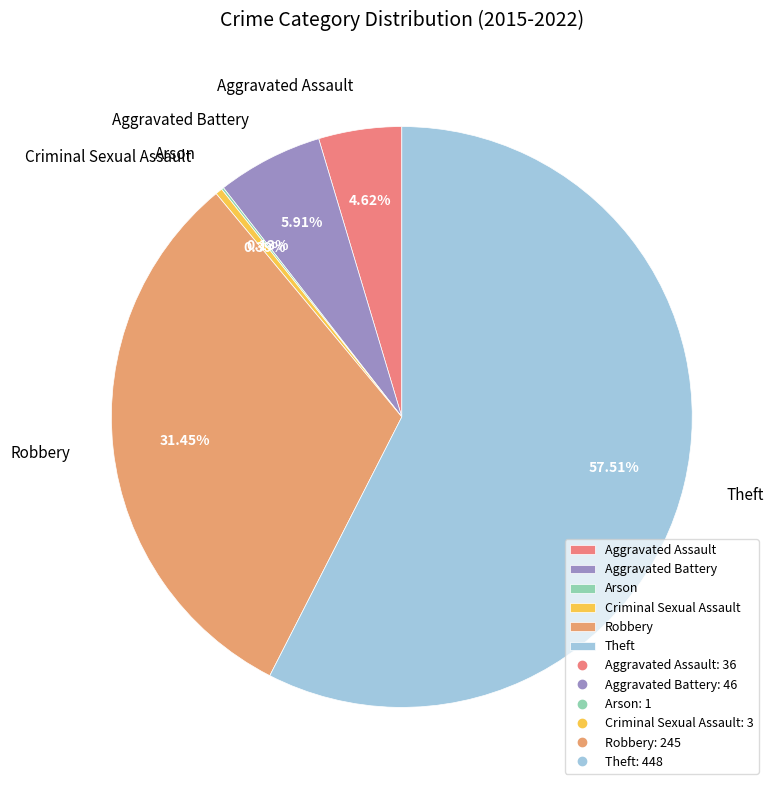

What percentage do Theft and Aggravated Battery together represent?

63.4%